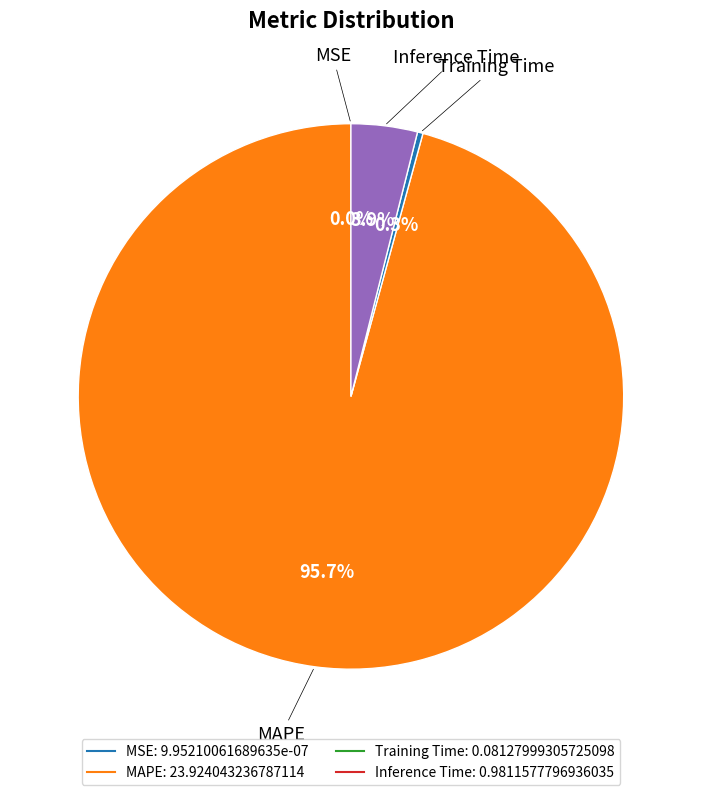

What is the largest slice in the pie chart?

MAPE